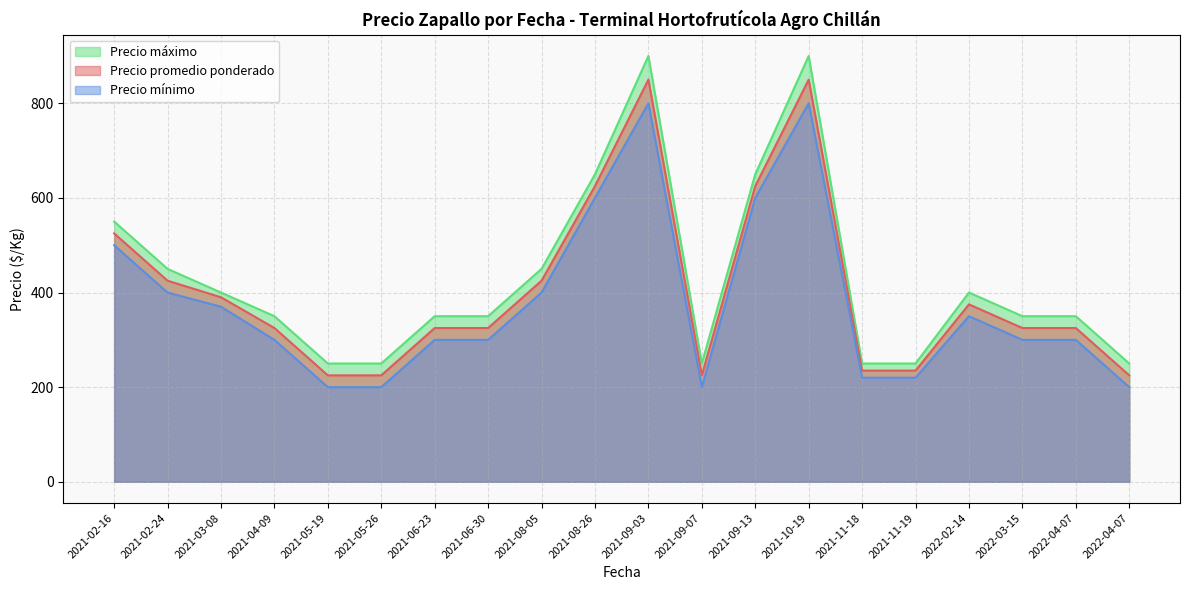

True or false: Precio máximo and Precio promedio ponderado intersect in this chart.

False